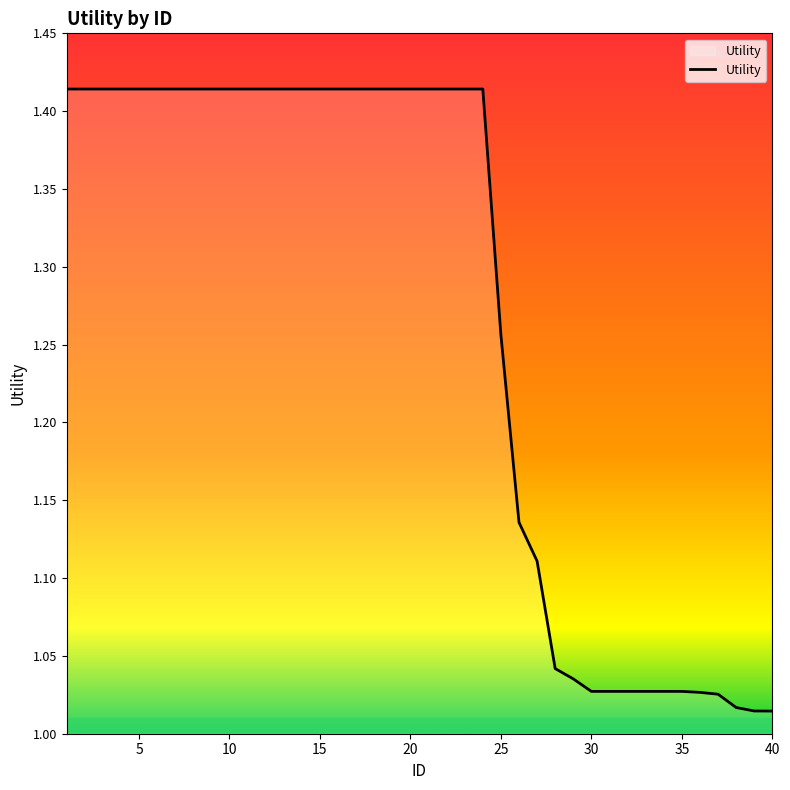

True or false: the data shows 2.0 at 5.

False